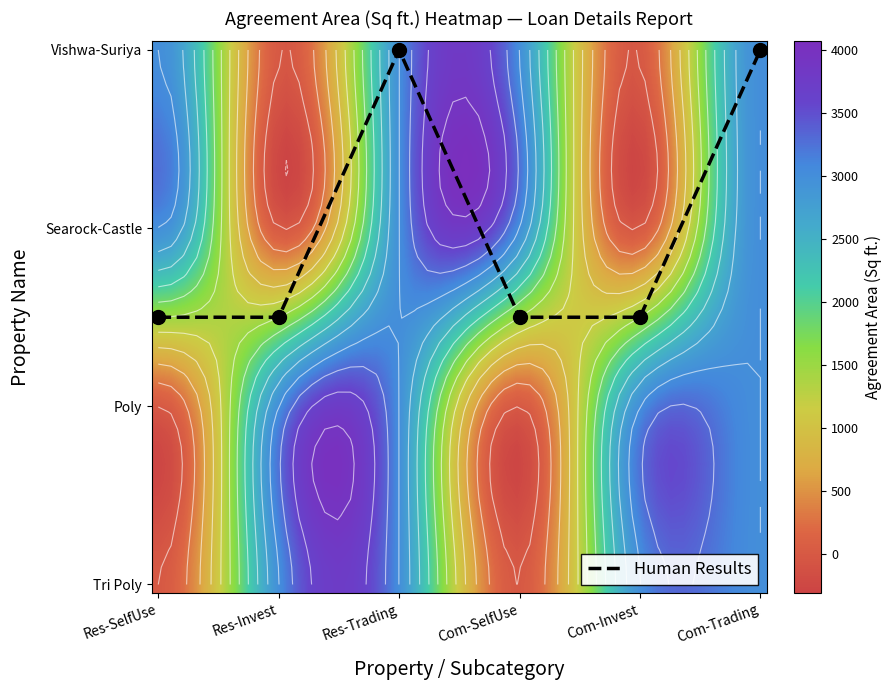

Count the Vishwa values in the range 0 to 3000.

6